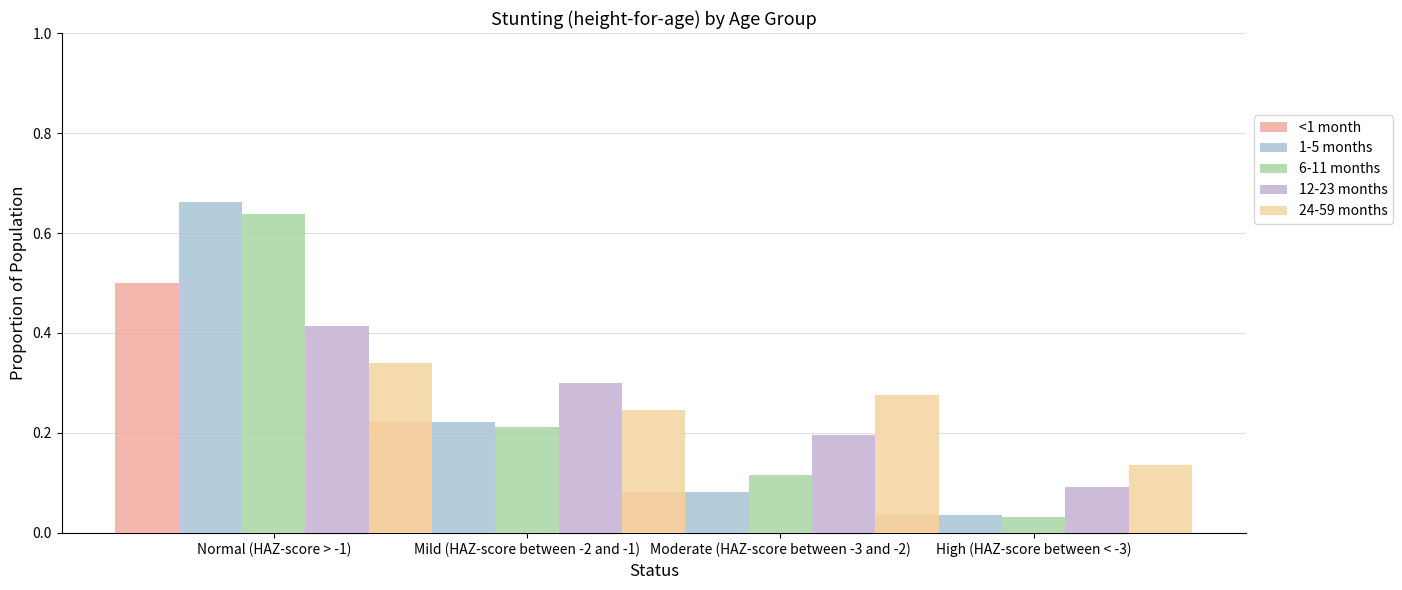

Rank the series by their maximum value, from highest to lowest.

1-5 months, 6-11 months, <1 month, 12-23 months, 24-59 months